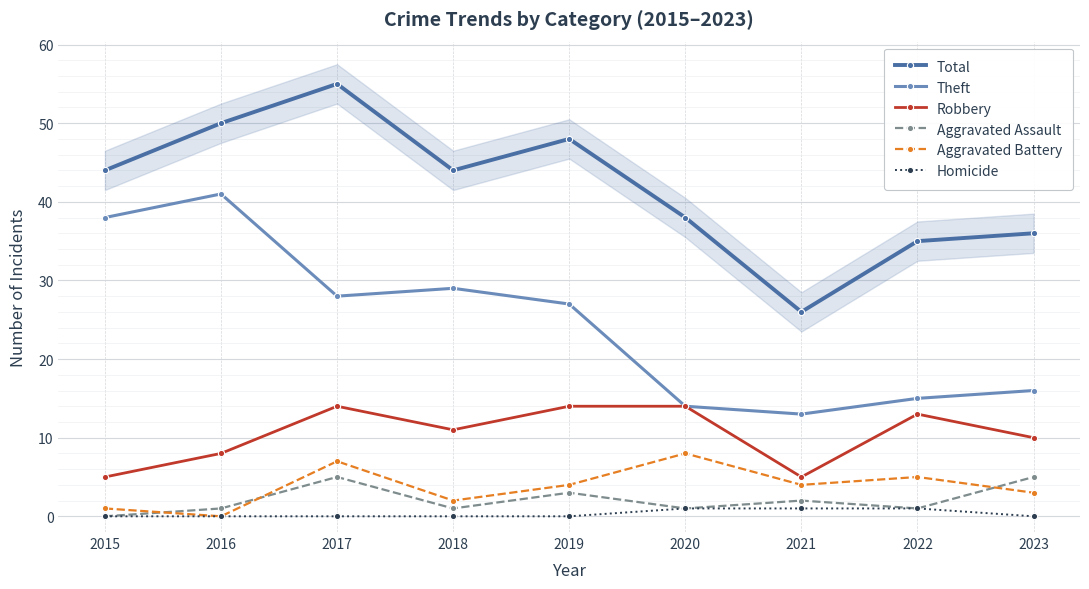

Is it true that Aggravated Battery equals 4 at 2021?

True